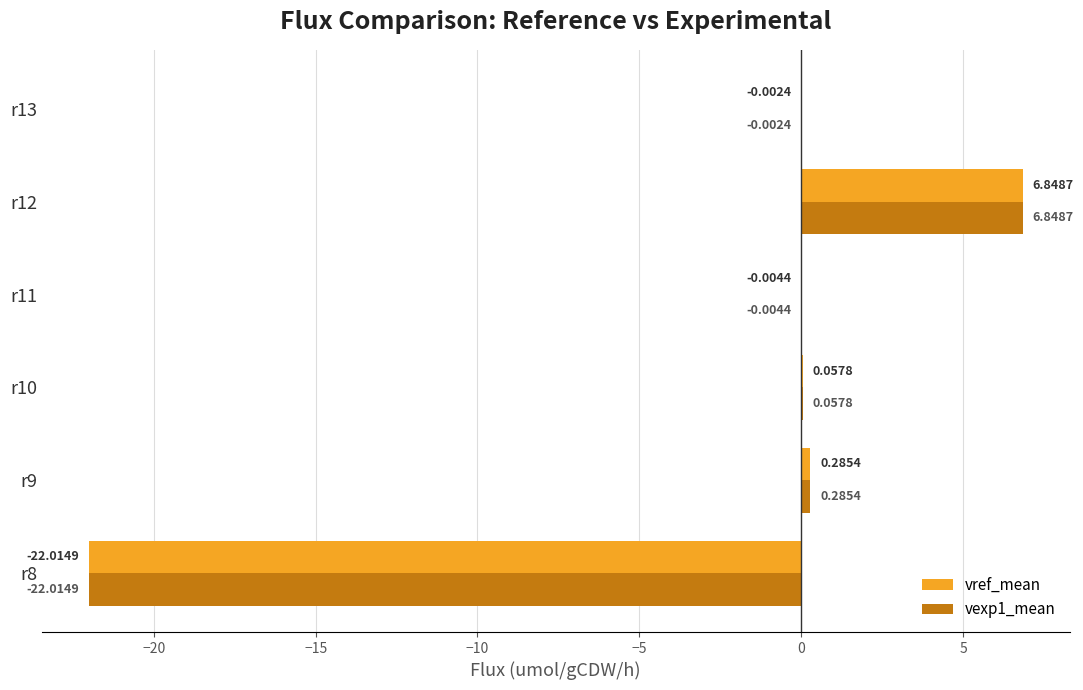

At which category is the sum across all series the highest?

r12